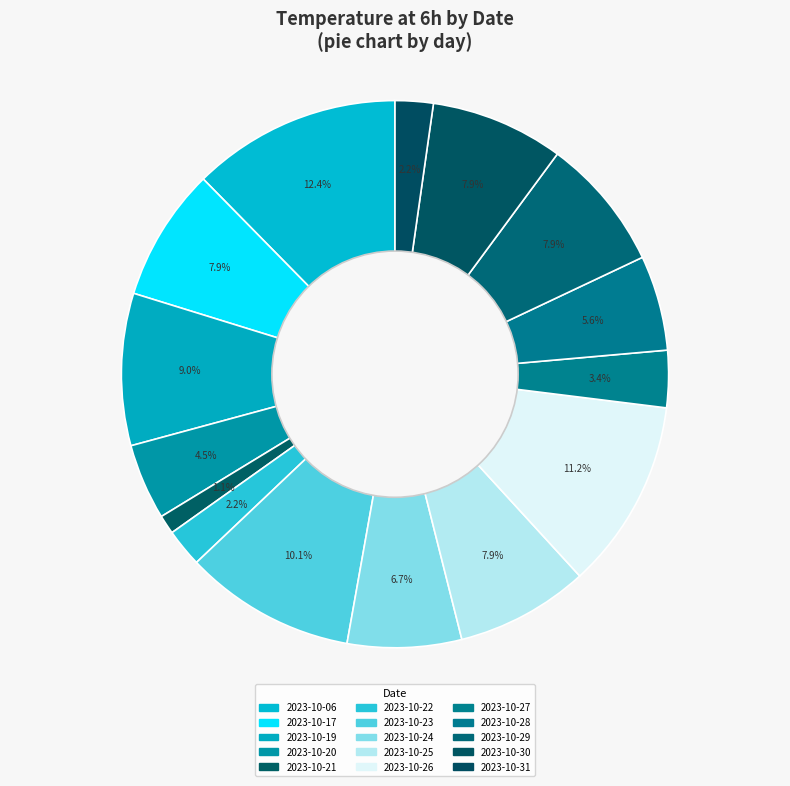

Count the number of slices in the pie.

15